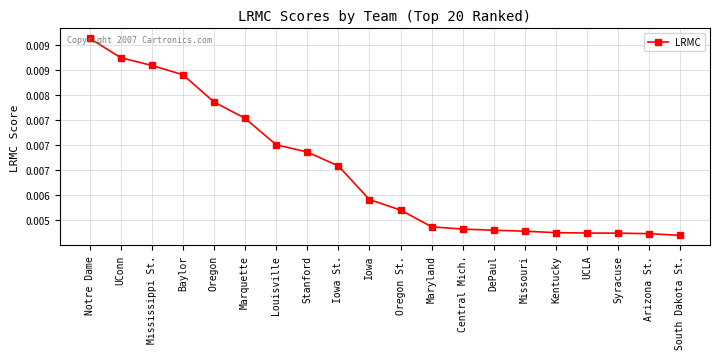

Does the chart have visible grid lines?

Yes